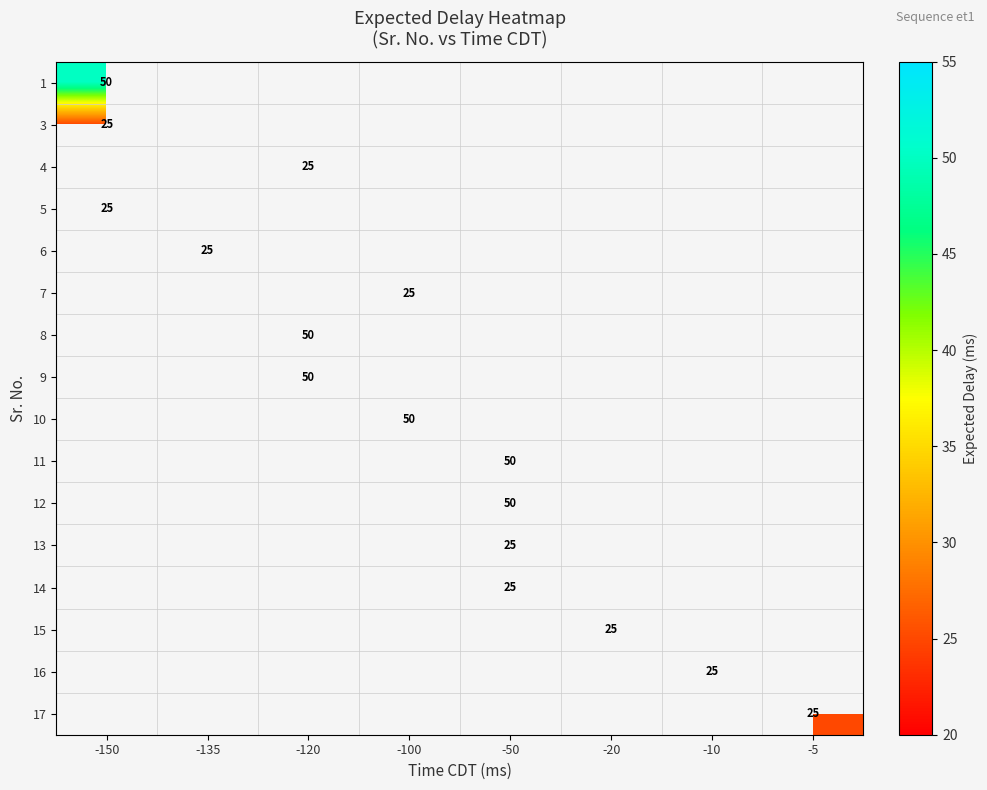

Between -135 and -20, which is larger?

-20